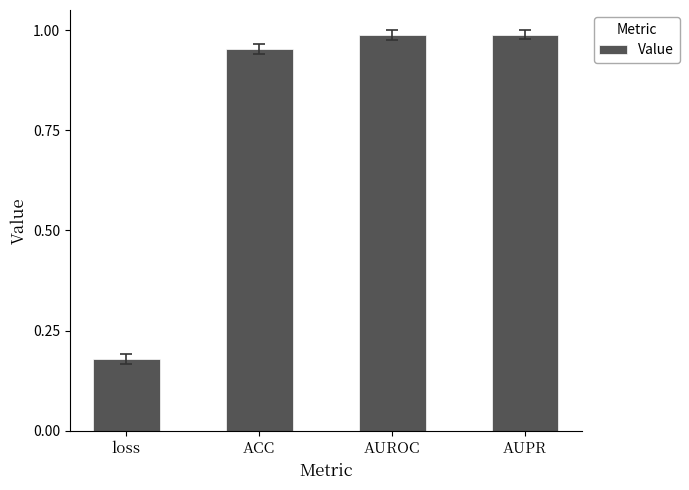

Is it true that the value at AUROC is 1.5?

False